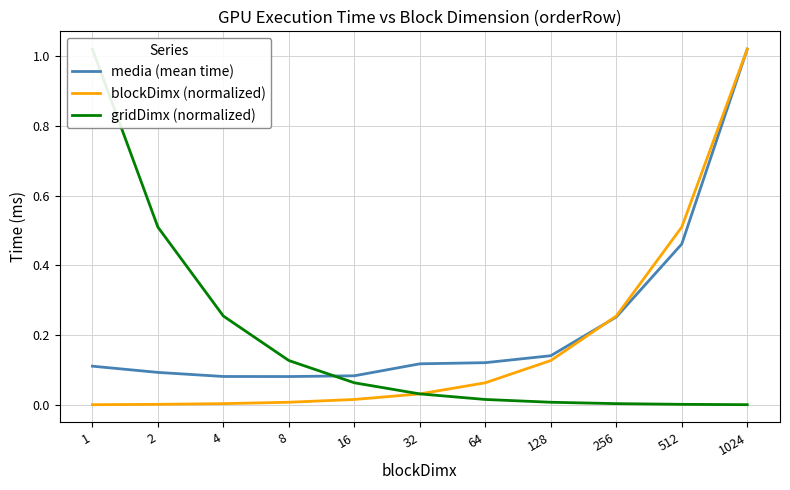

What value does the media (mean time) series have at 4?

0.1